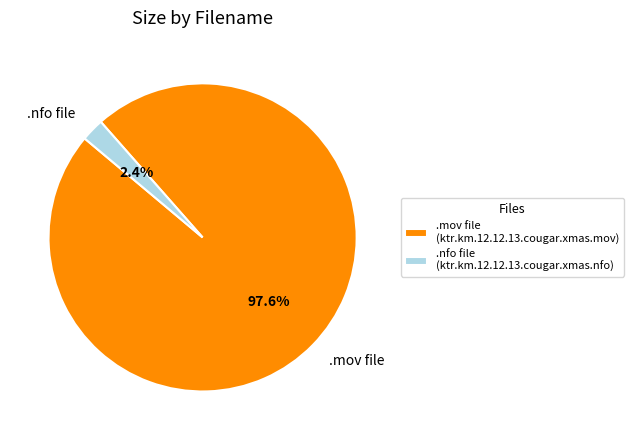

Which has a higher value, .mov file or .nfo file?

.mov file